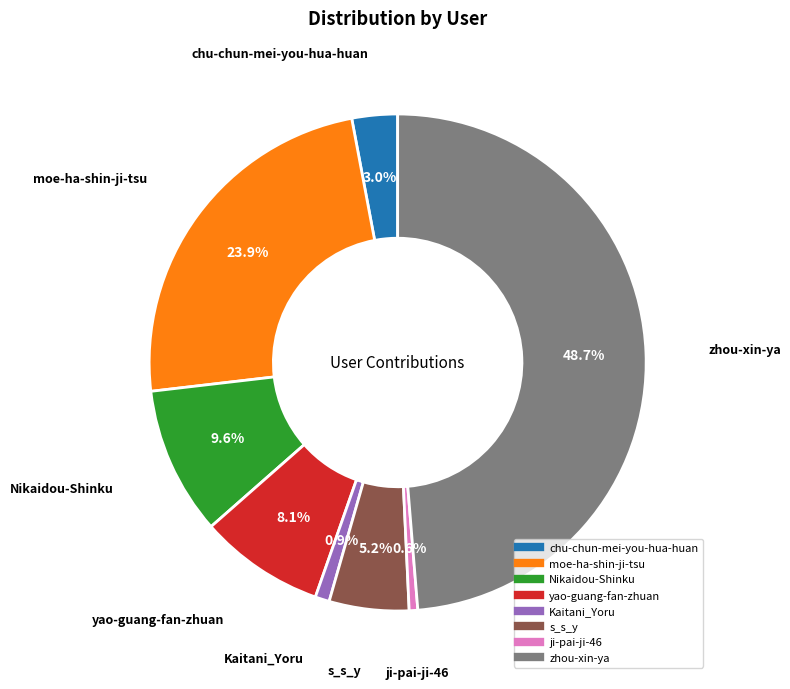

To the nearest percent, what is the difference between the Kaitani_Yoru and yao-guang-fan-zhuan slice percentages?

7%